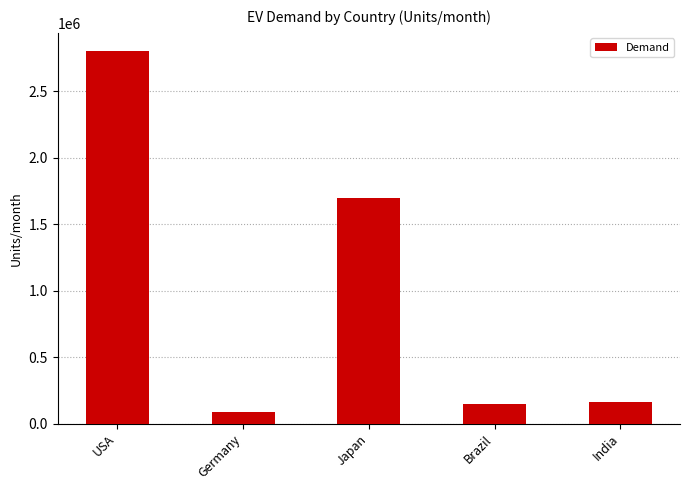

What is the change in value from Germany to India?

+70000